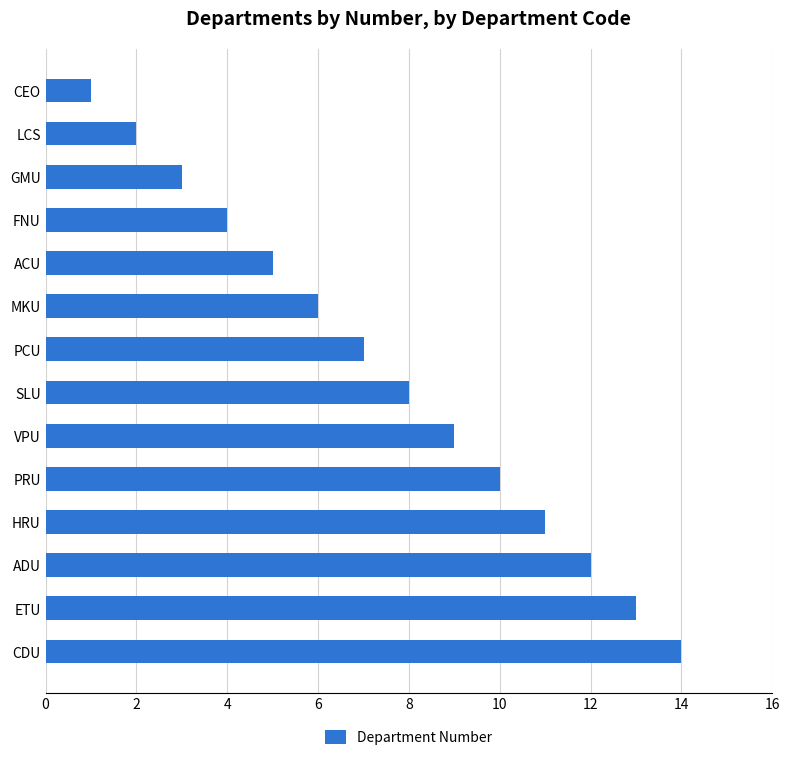

Rank the categories by value from highest to lowest.

CDU, ETU, ADU, HRU, PRU, VPU, SLU, PCU, MKU, ACU, FNU, GMU, LCS, CEO